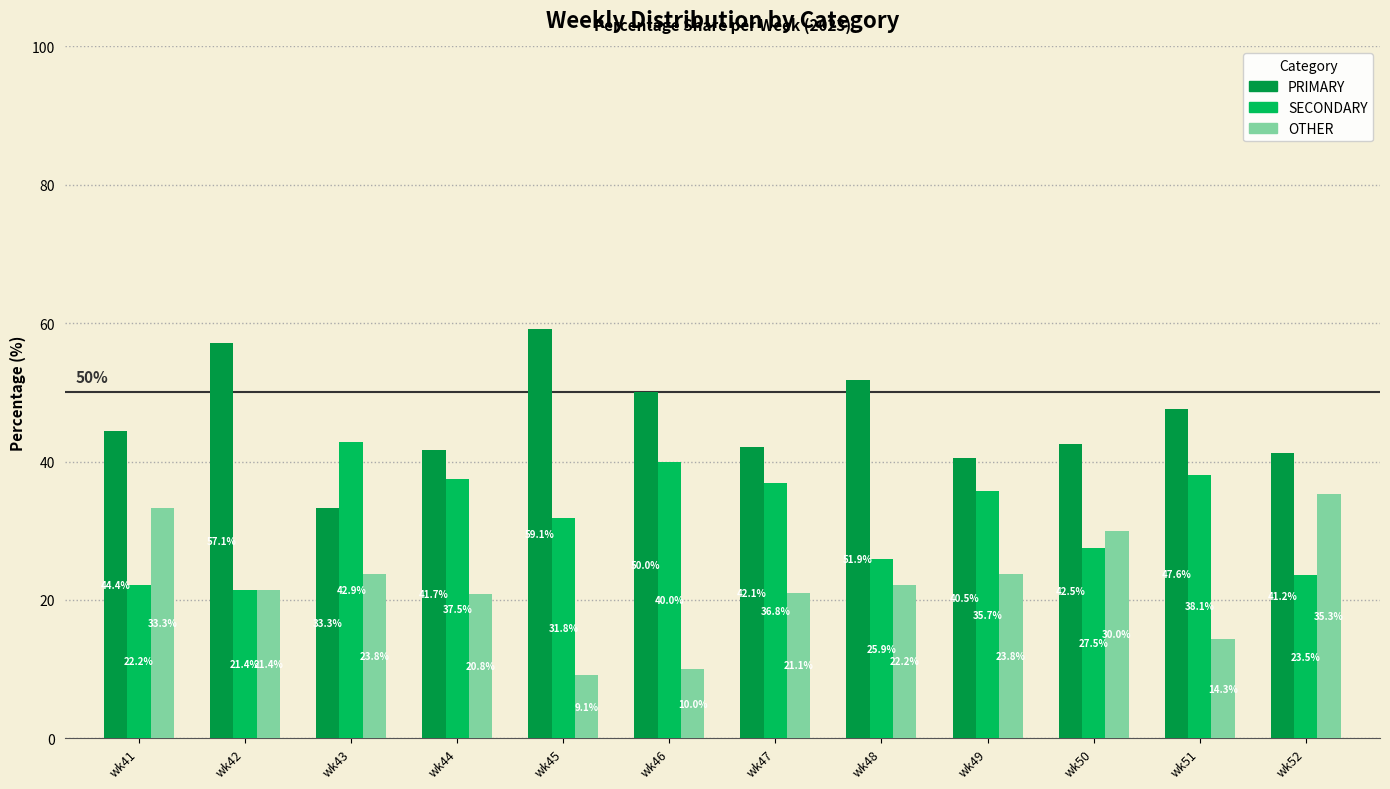

What is the value of the PRIMARY bar at the 12th from the left?

41.2